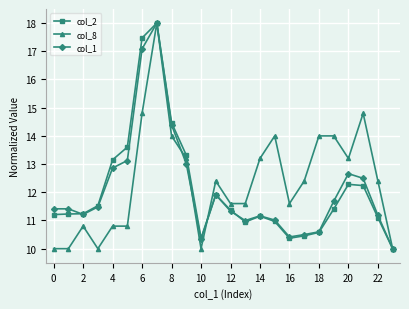

What is the maximum value shown in the chart?

18.0